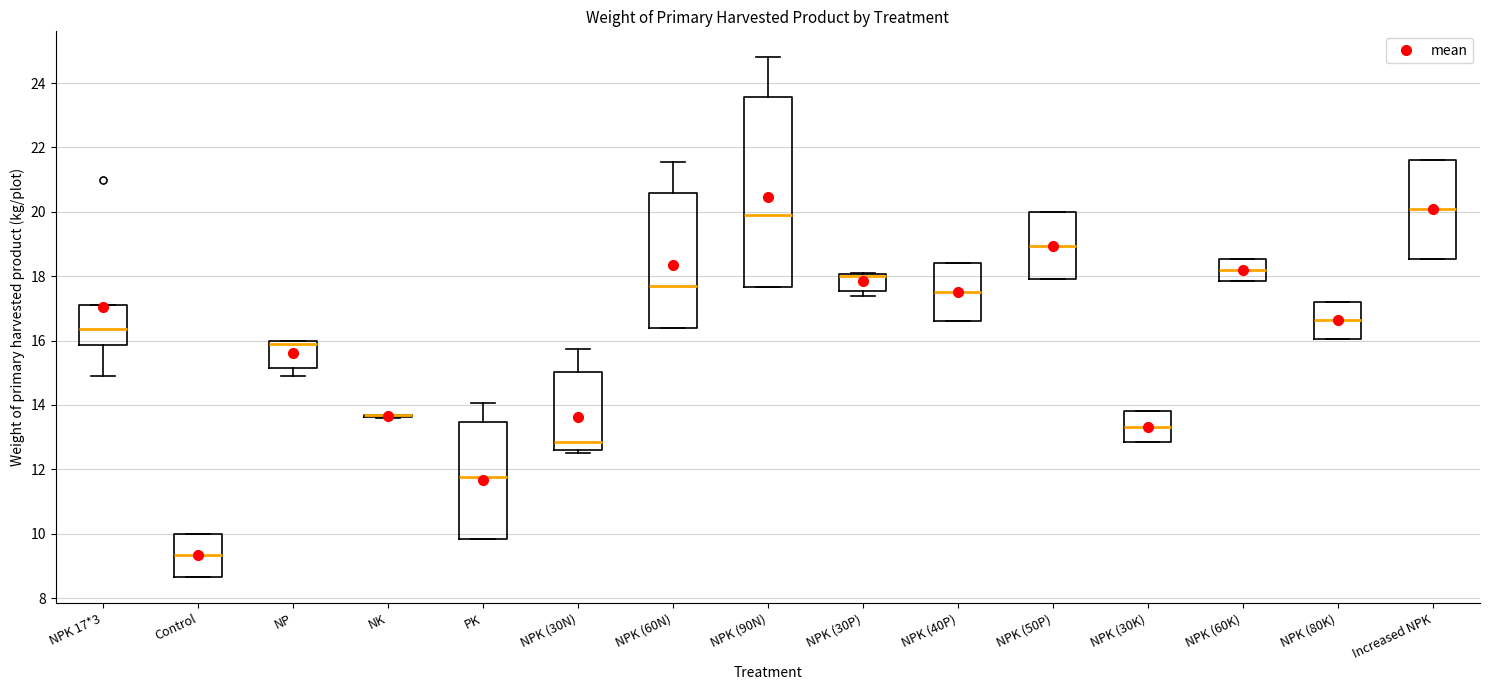

Reading left to right, read every box against the y-axis: the position of its median line, the range the box covers, and the ends of its whiskers. The values are not printed on the chart, so give them approximately, as read against the axis.

NPK 17*3: median 16.4, box 15.8 to 17.2, whiskers 15.0 to 17.2
Control: median 9.4, box 8.6 to 10.0, whiskers 8.6 to 10.0
NP: median 16.0 (just below the box's upper edge), box 15.2 to 16.0, whiskers 15.0 to 16.0
NK: box collapsed to a line at 13.8, whiskers 13.6 to 13.8
PK: median 11.8, box 9.8 to 13.4, whiskers 9.8 to 14.0
NPK (30N): median 12.8, box 12.6 to 15.0, whiskers 12.6 (just below the box's lower edge) to 15.8
NPK (60N): median 17.8, box 16.4 to 20.6, whiskers 16.4 to 21.6
NPK (90N): median 20.0, box 17.6 to 23.6, whiskers 17.6 to 24.8
NPK (30P): median 18.0 (just below the box's upper edge), box 17.6 to 18.0, whiskers 17.4 to 18.2
NPK (40P): median 17.6, box 16.6 to 18.4, whiskers 16.6 to 18.4
NPK (50P): median 19.0, box 18.0 to 20.0, whiskers 18.0 to 20.0
NPK (30K): median 13.4, box 12.8 to 13.8, whiskers 12.8 to 13.8
NPK (60K): median 18.2, box 17.8 to 18.6, whiskers 17.8 to 18.6
NPK (80K): median 16.6, box 16.0 to 17.2, whiskers 16.0 to 17.2
Increased NPK: median 20.0, box 18.6 to 21.6, whiskers 18.6 to 21.6